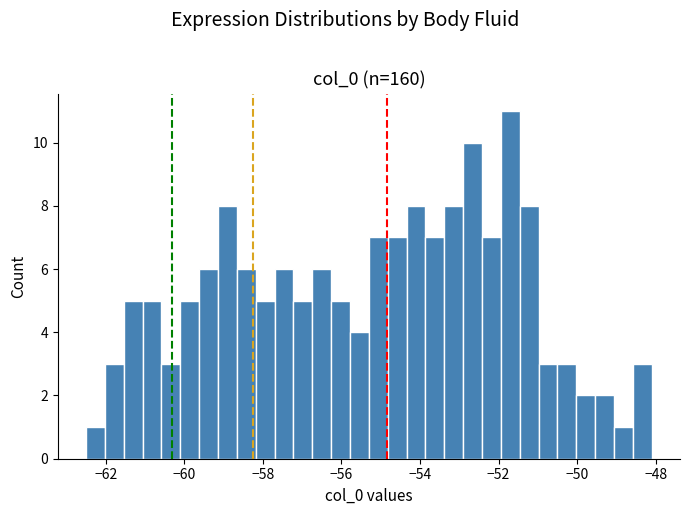

Read against the x-axis, roughly where is the centre of the tallest bar?

-51.6